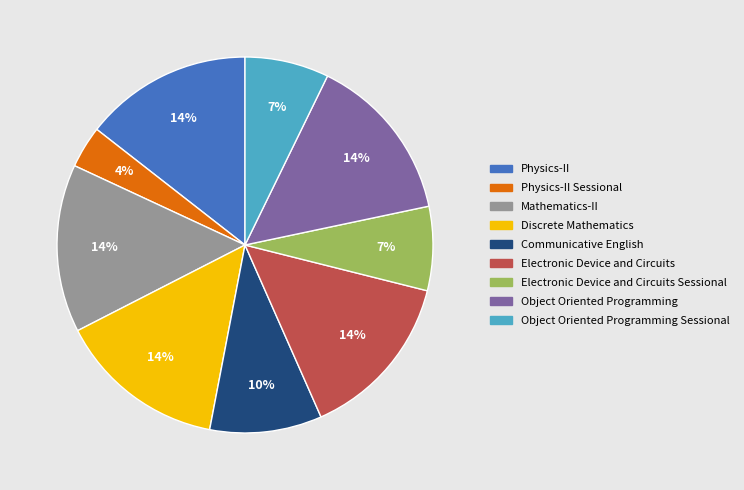

Which category has the smallest portion of the pie?

Physics-II Sessional